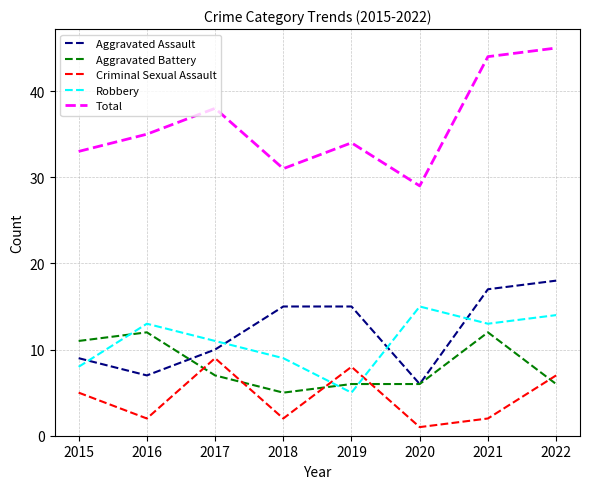

Reading left to right, extract all data points from this chart.

Aggravated Assault: 9	7	10	15	15	6	17	18
Aggravated Battery: 11	12	7	5	6	6	12	6
Criminal Sexual Assault: 5	2	9	2	8	1	2	7
Robbery: 8	13	11	9	5	15	13	14
Total: 33	35	38	31	34	29	44	45